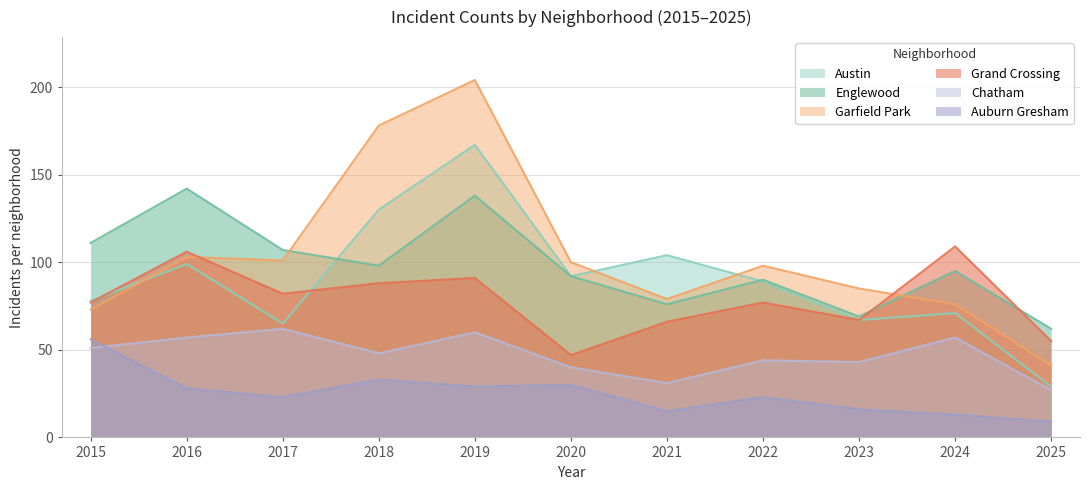

Reading left to right, what are all the values shown in this chart?

Austin: 78	99	65	130	167	92	104	89	67	71	29
Englewood: 111	142	107	98	138	92	76	90	69	95	62
Garfield Park: 73	103	101	178	204	100	79	98	85	76	41
Grand Crossing: 77	106	82	88	91	47	66	77	67	109	55
Chatham: 51	57	62	48	60	40	31	44	43	57	27
Auburn Gresham: 56	28	23	33	29	30	15	23	16	13	9